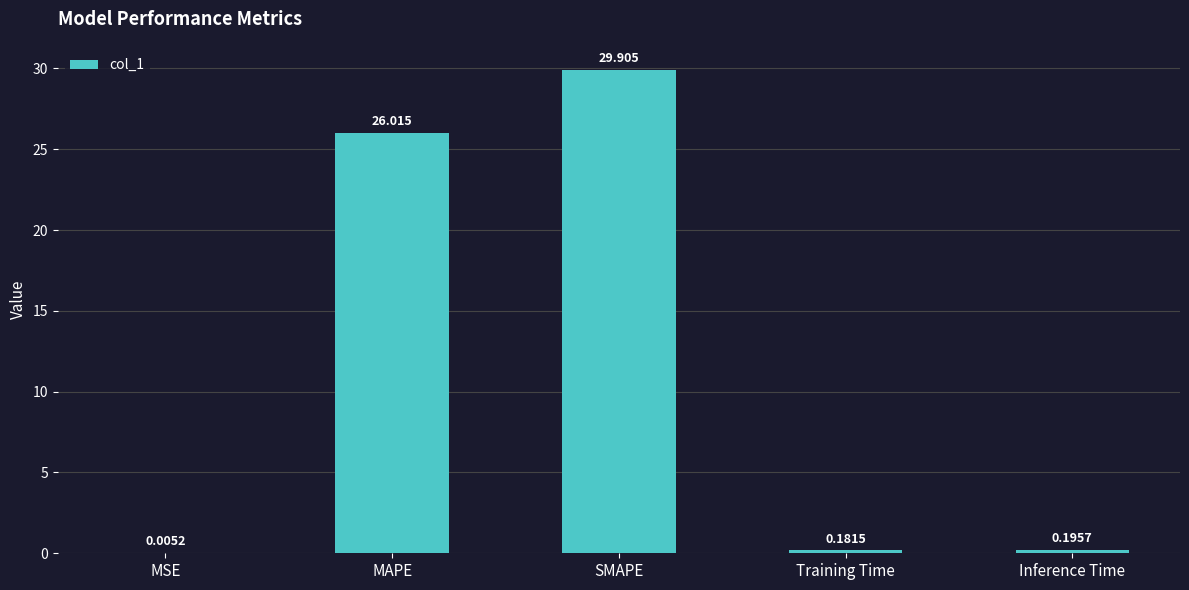

What is the sum of all values?

56.3